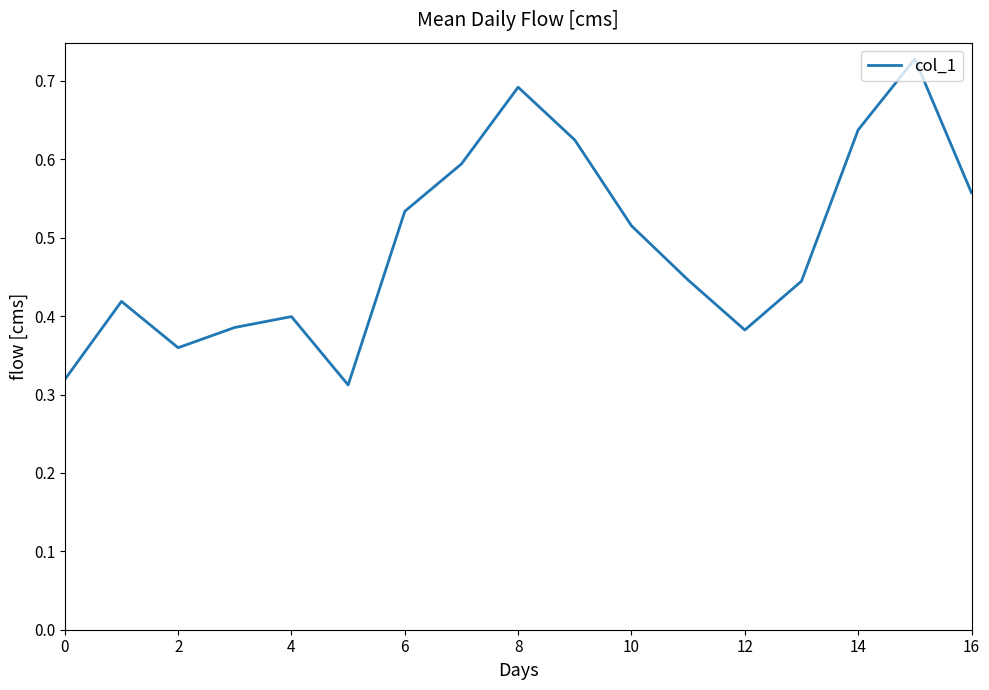

Reading right to left, extract all data points from this chart.

0.6	0.7	0.6	0.4	0.4	0.4	0.5	0.6	0.7	0.6	0.5	0.3	0.4	0.4	0.4	0.4	0.3